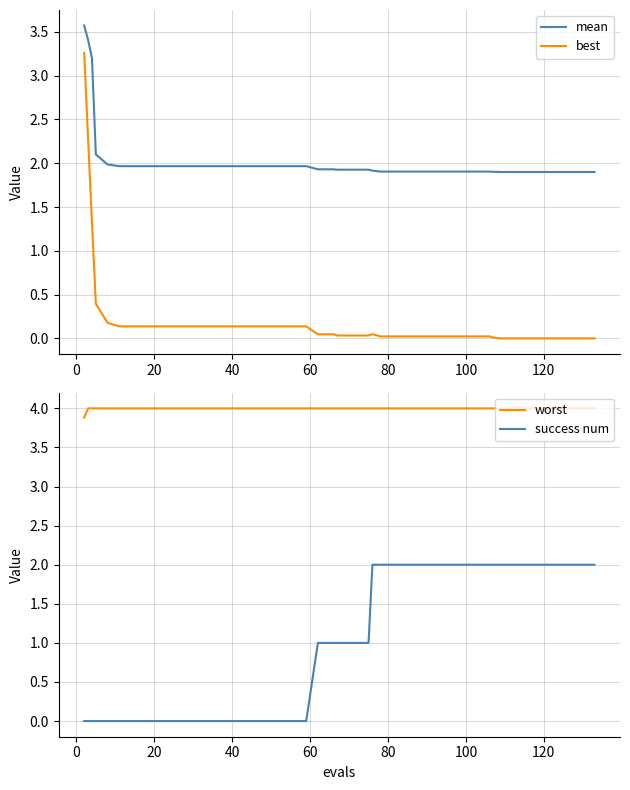

True or false: mean and best intersect in this chart.

False